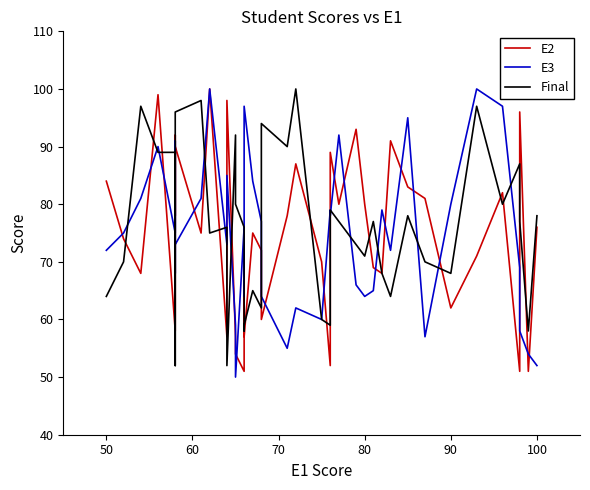

The value of Final at 28 is 103. True or false?

False